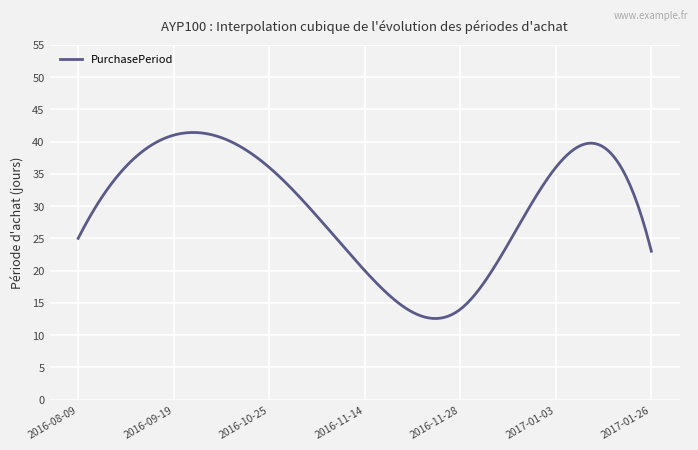

True or false: there are more than 0 points higher than both neighbors.

True